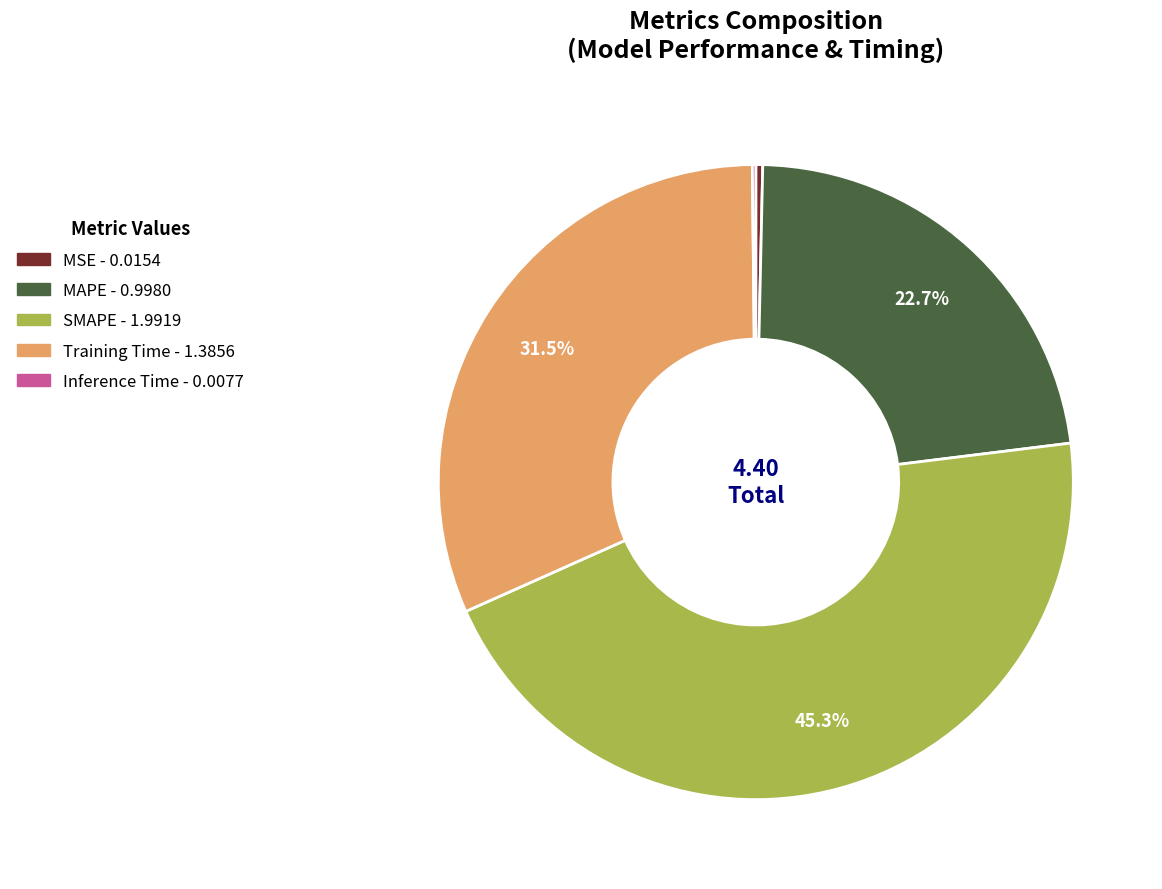

Which slice is the largest?

SMAPE